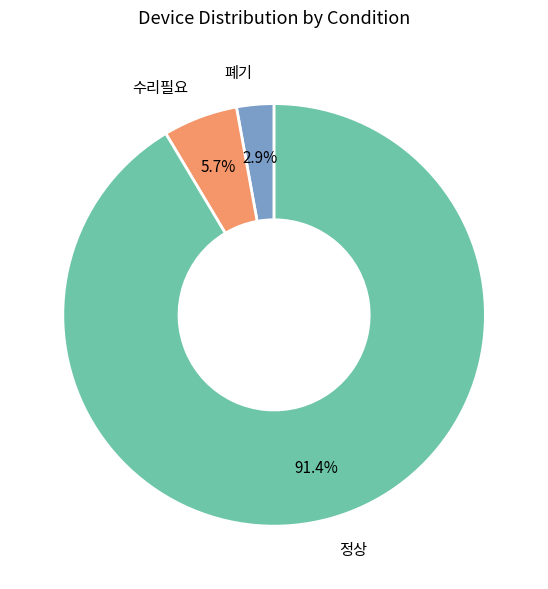

Is there any slice that represents more than half of the pie?

Yes